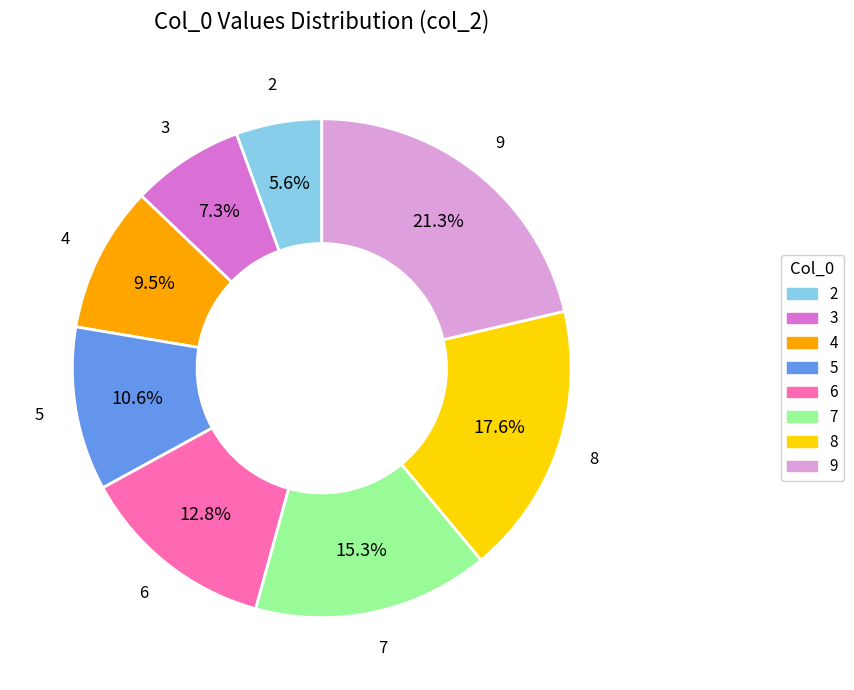

Which has a higher value, 3 or 9?

9